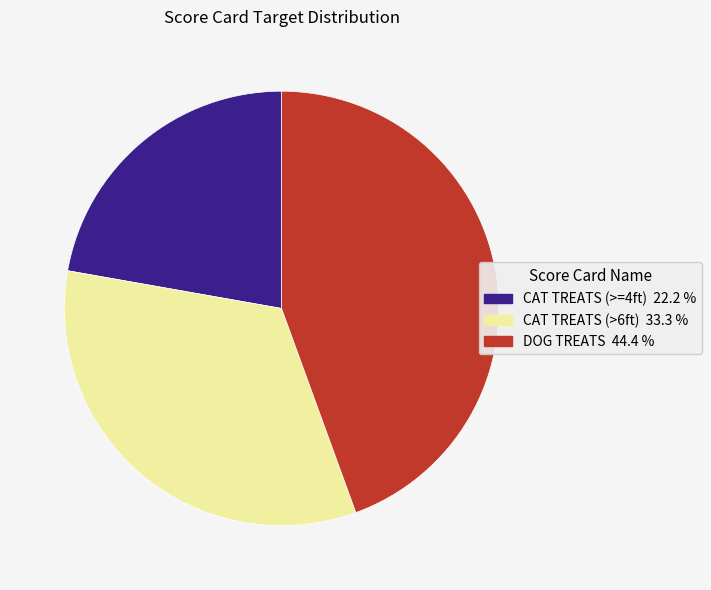

Which category has the smallest portion of the pie?

CAT TREATS (>=4ft)